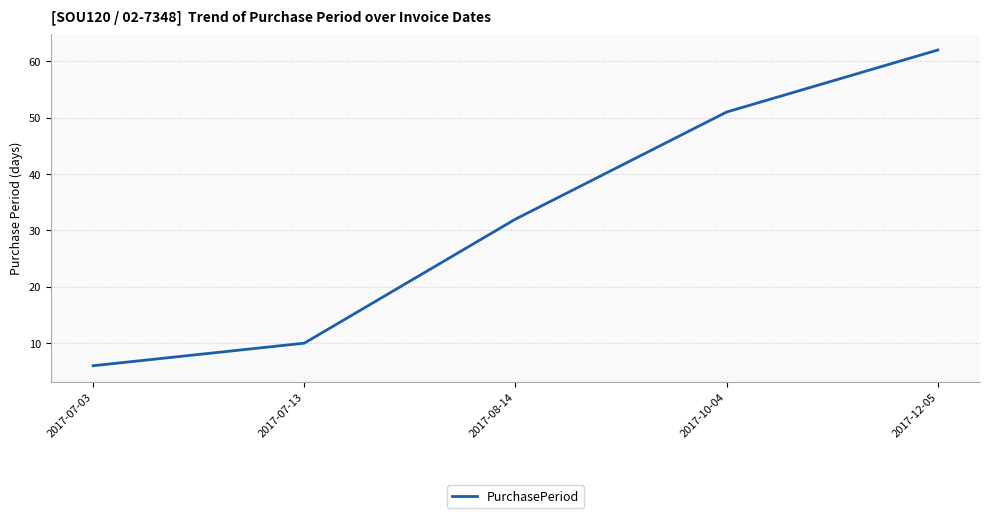

What is the difference between the maximum and minimum values?

56